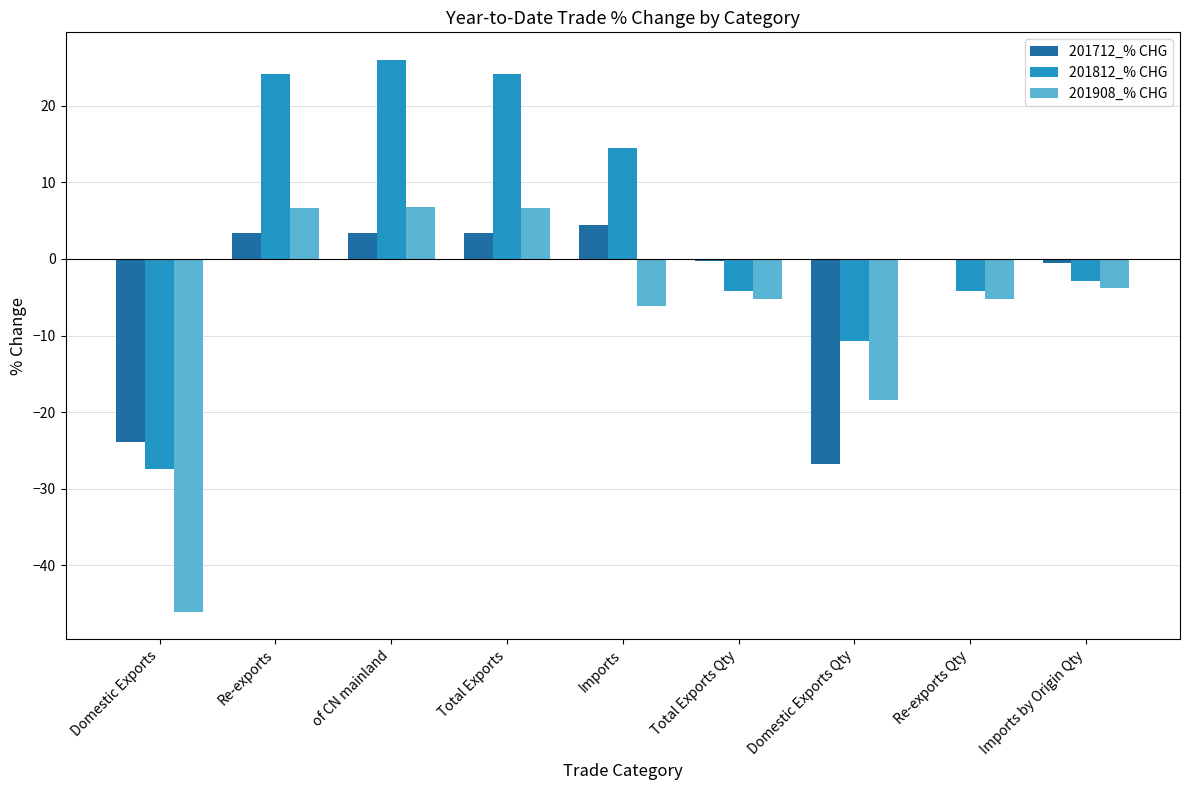

Where does the 201812_% CHG series first go above -2?

Re-exports